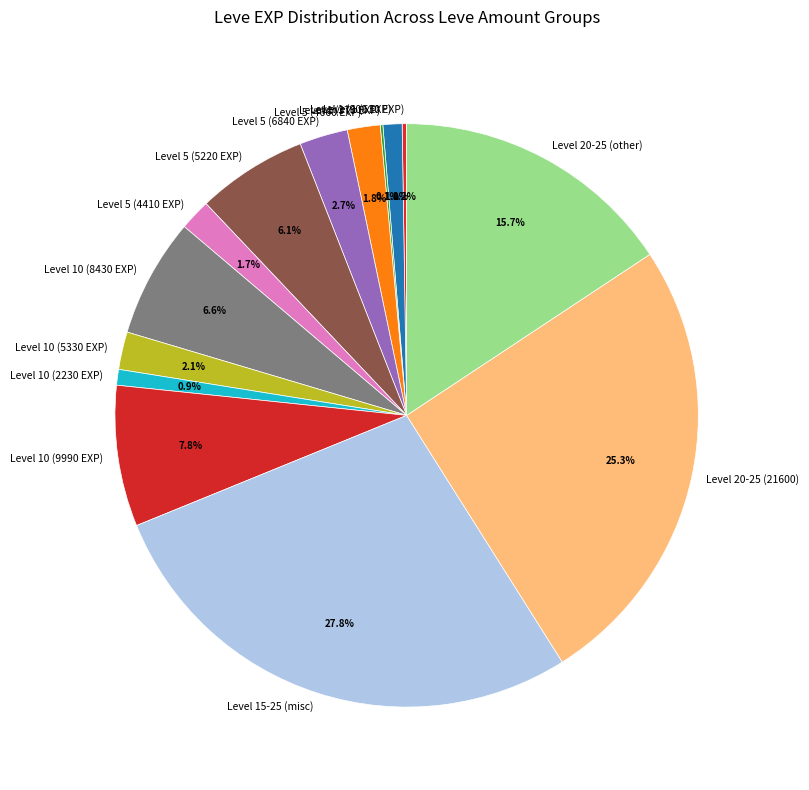

Is there any slice that represents more than half of the pie?

No